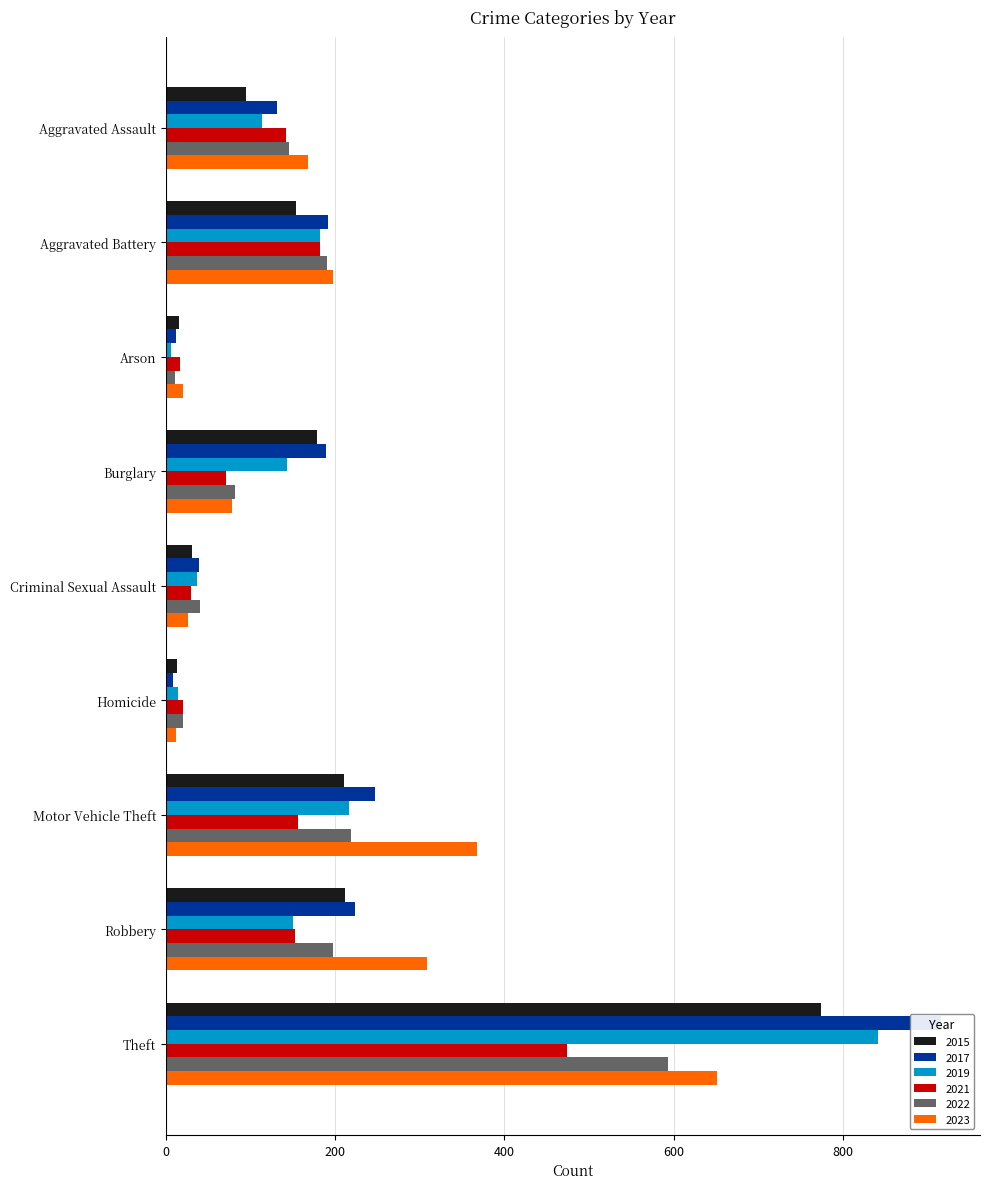

What is the spread (max minus min) of values at Arson?

14